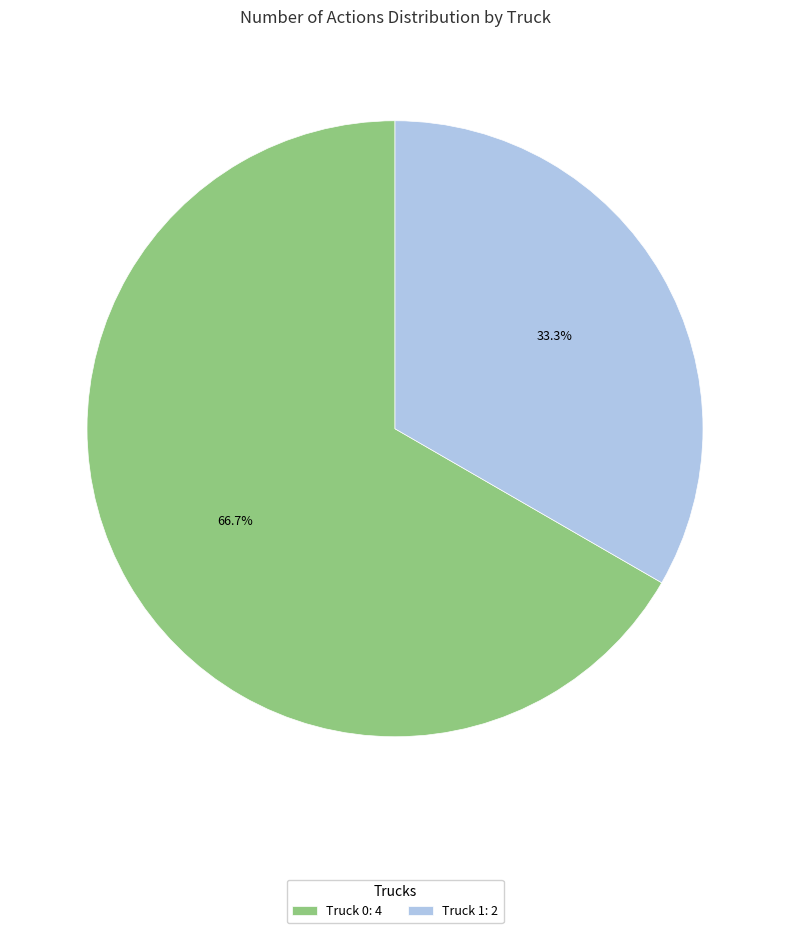

To the nearest percent, what percentage of the pie is Truck 1?

33%